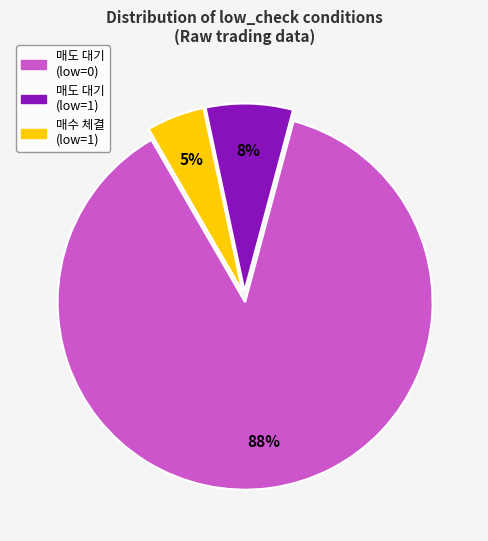

Is there a majority slice in this chart?

Yes